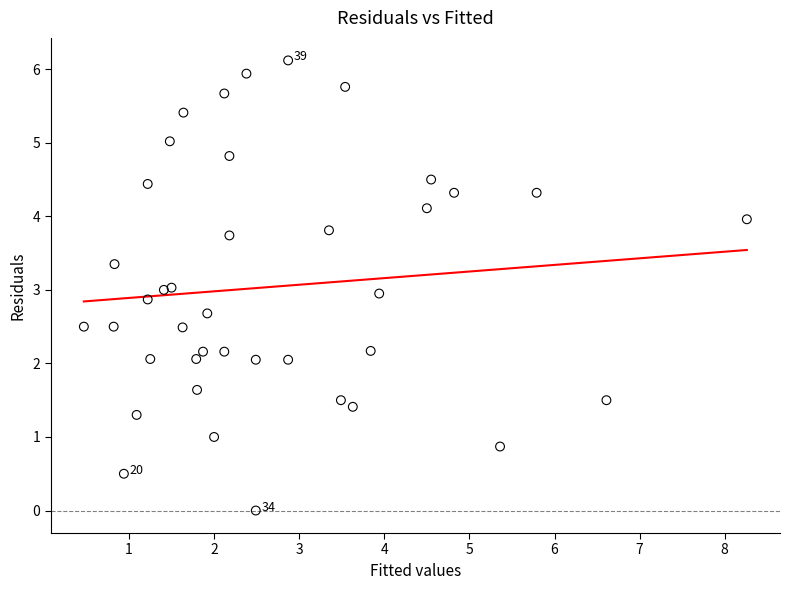

What is the range of Y values (max minus min)?

6.1